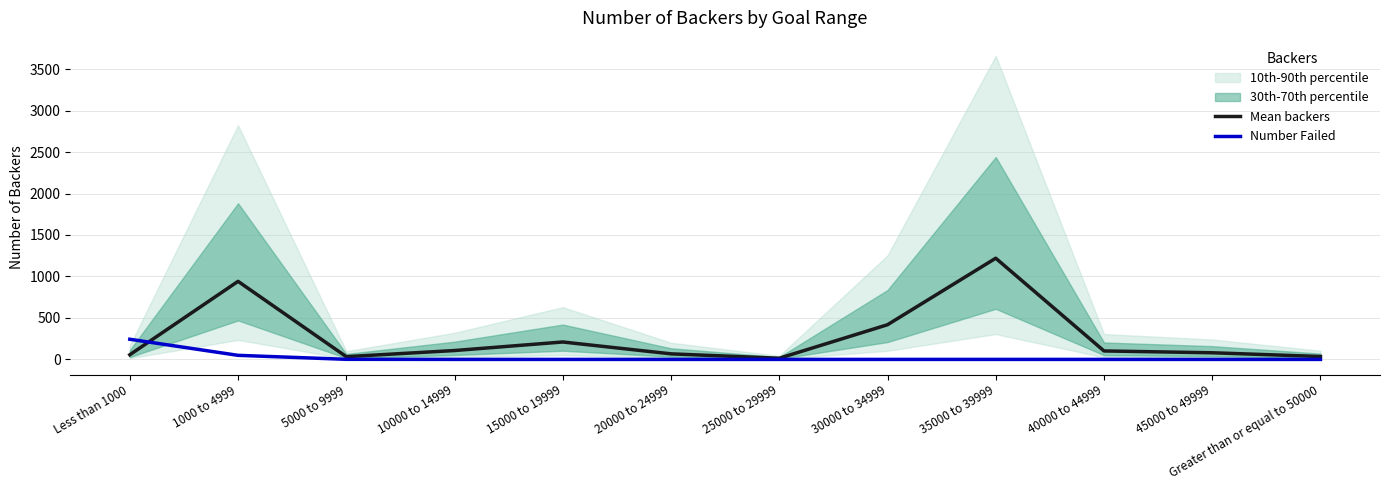

True or false: Mean backers has a value of 14 at 25000 to 29999.

True